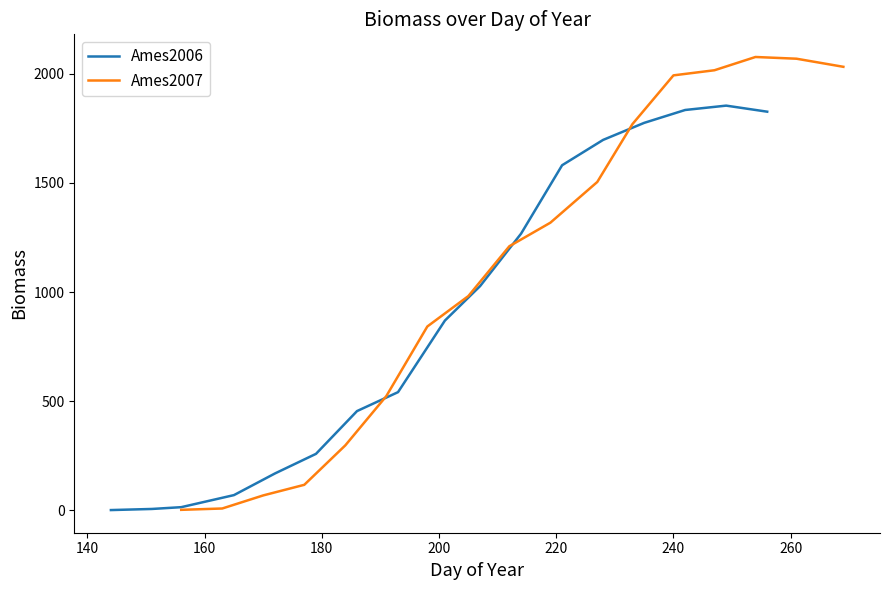

Is this an area chart (filled region under the line)?

No